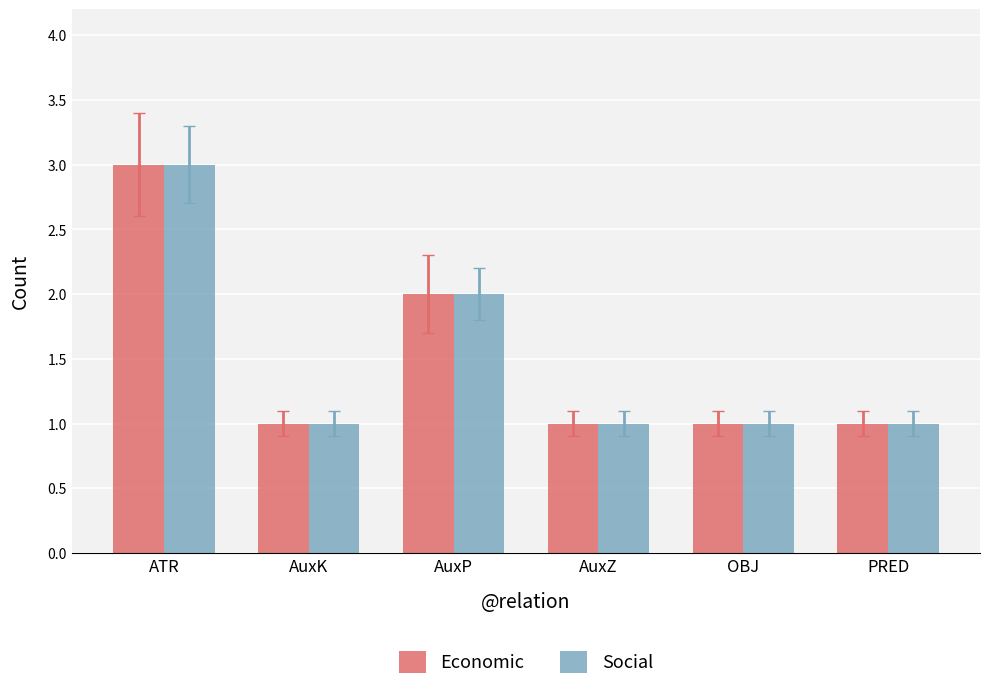

The Social series shows 1 at AuxK. True or false?

True